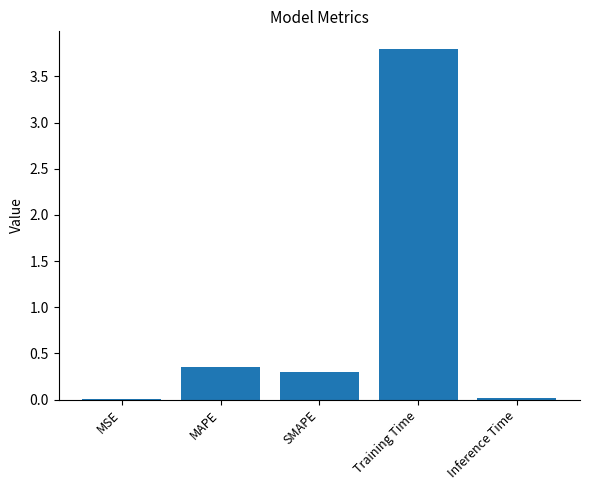

Which has a higher value, MSE or SMAPE?

SMAPE